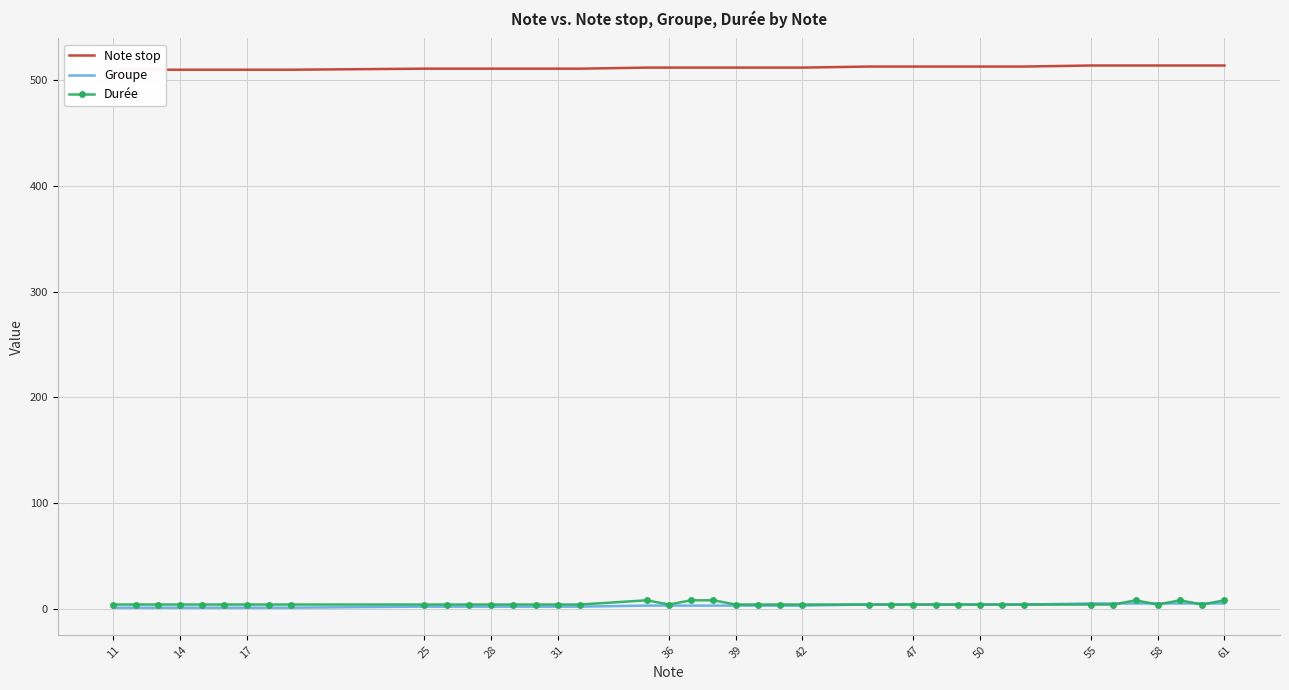

How many data points does each series have?

40